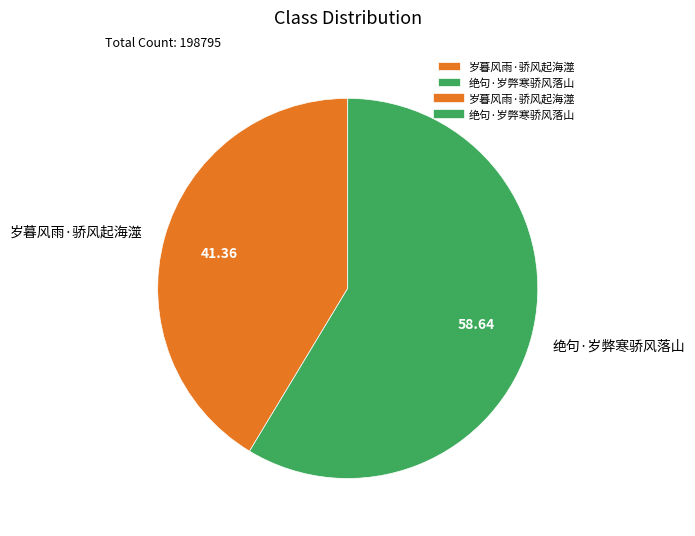

Is there a majority slice in this chart?

Yes